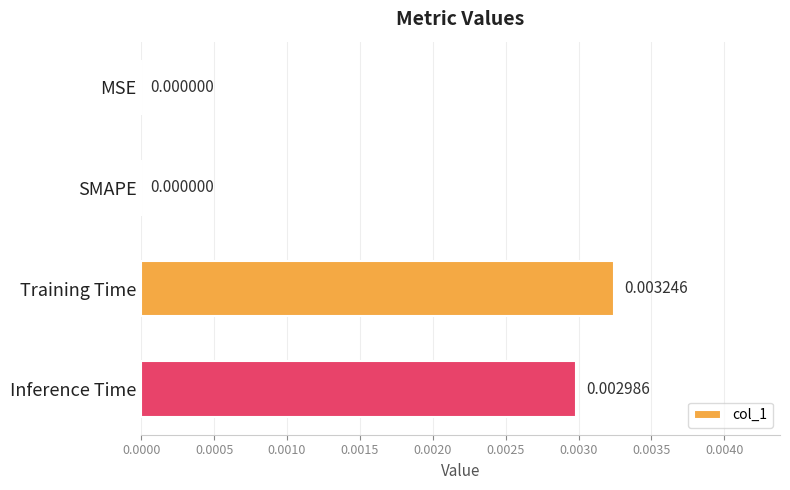

How many distinct data groups are displayed?

1